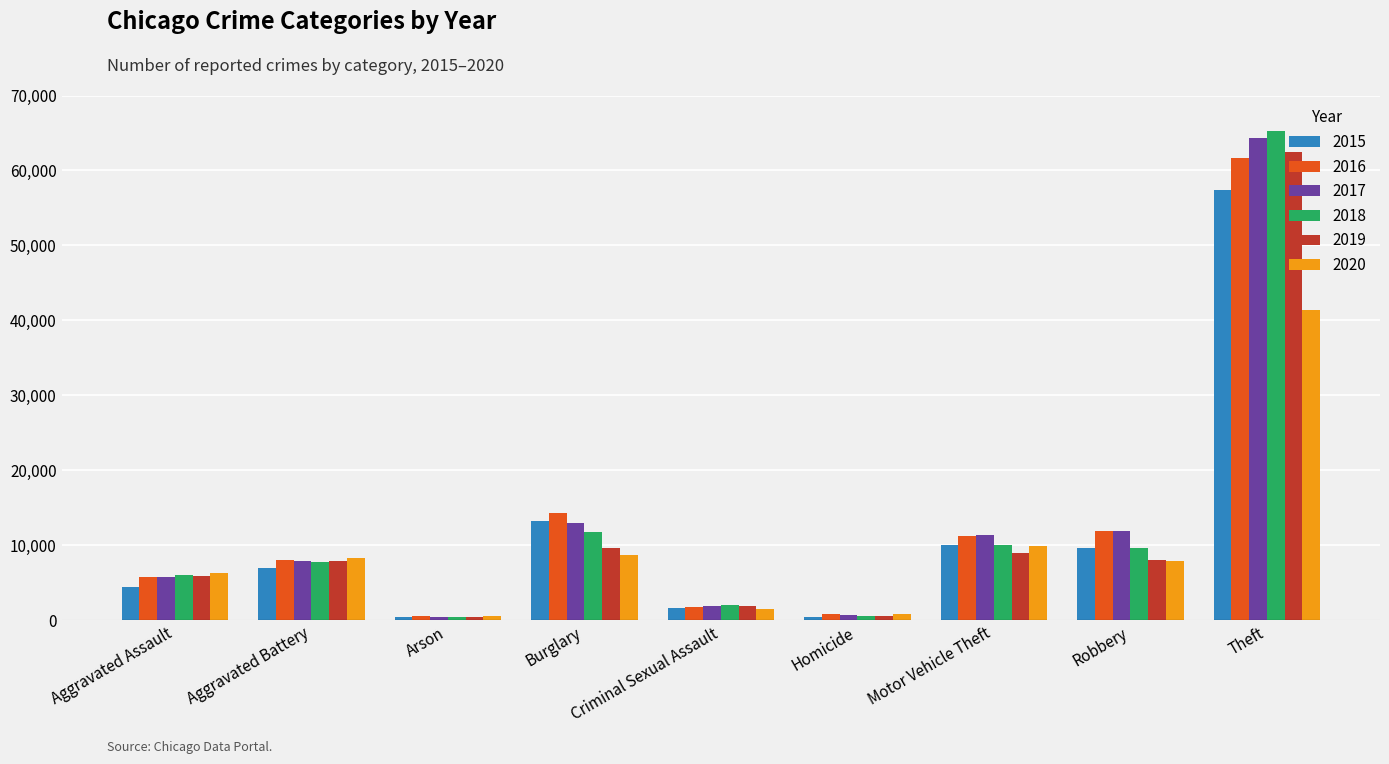

What is the total value across all series at Burglary?

70615